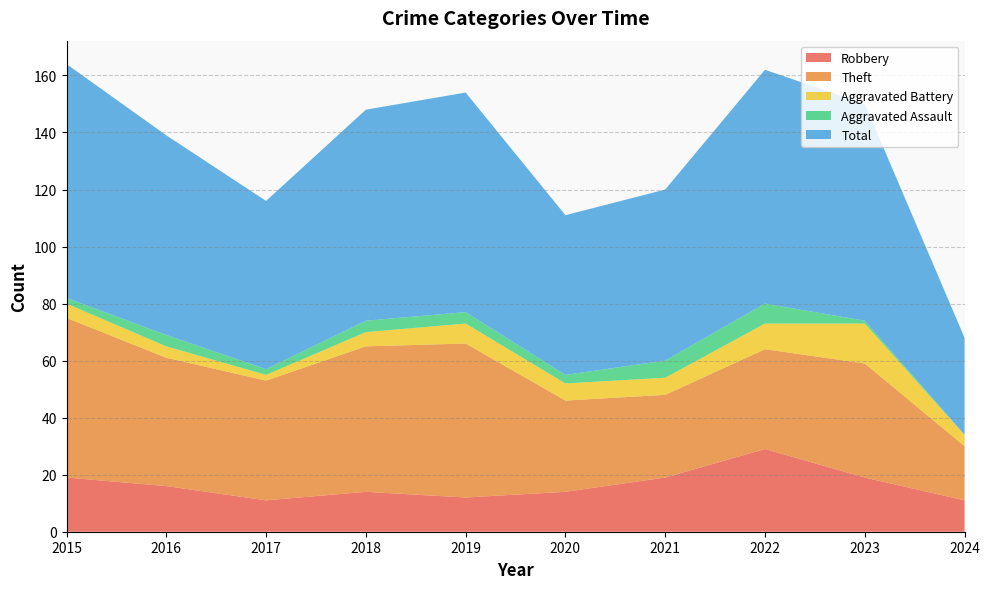

Reading left to right, extract all data points from this chart.

Robbery: 2015=19	2016=16	2017=11	2018=14	2019=12	2020=14	2021=19	2022=29	2023=19	2024=11
Theft: 2015=56	2016=45	2017=42	2018=51	2019=54	2020=32	2021=29	2022=35	2023=40	2024=19
Aggravated Battery: 2015=5	2016=4	2017=2	2018=5	2019=7	2020=6	2021=6	2022=9	2023=14	2024=4
Aggravated Assault: 2015=2	2016=4	2017=2	2018=4	2019=4	2020=3	2021=6	2022=7	2023=1	2024=0
Total: 2015=82	2016=70	2017=59	2018=74	2019=77	2020=56	2021=60	2022=82	2023=76	2024=34